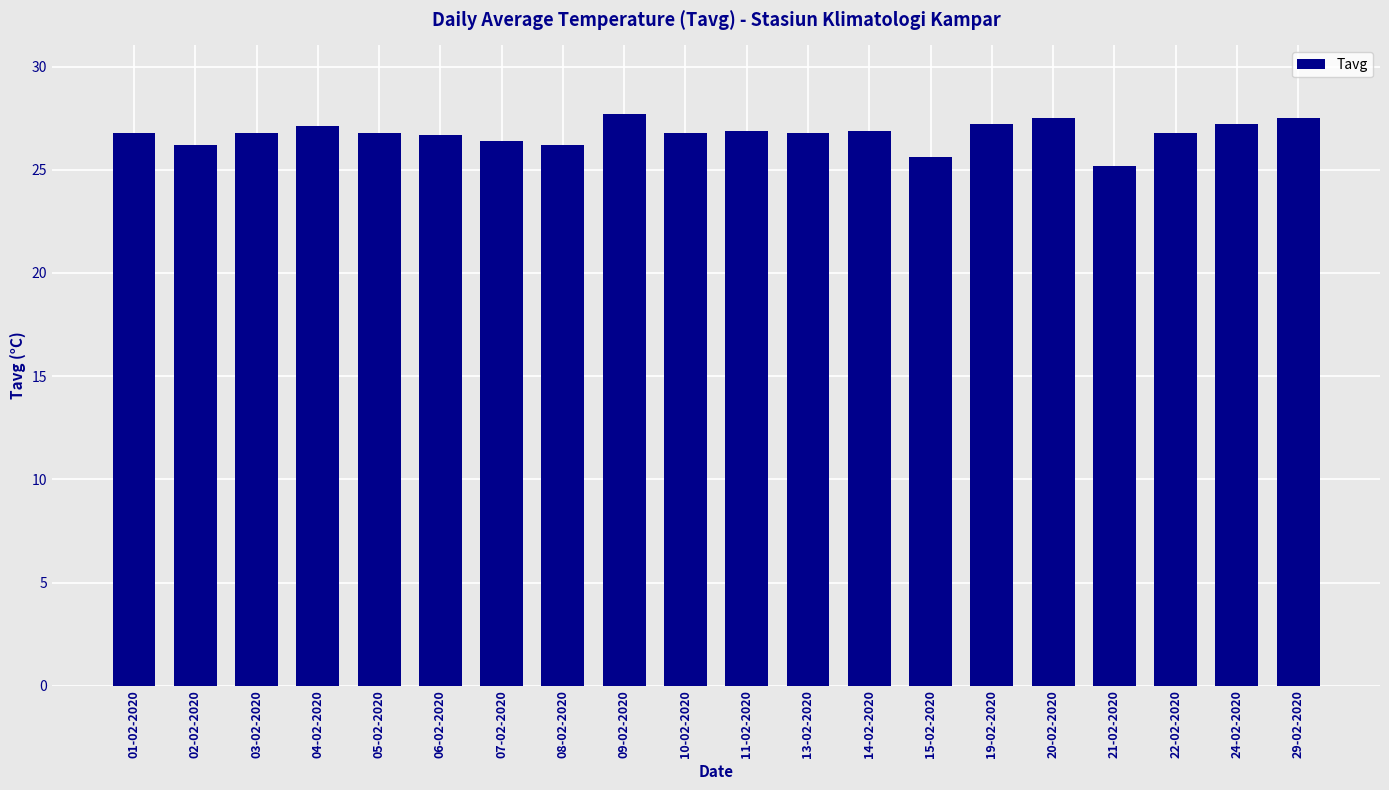

What is the smallest value displayed?

25.2